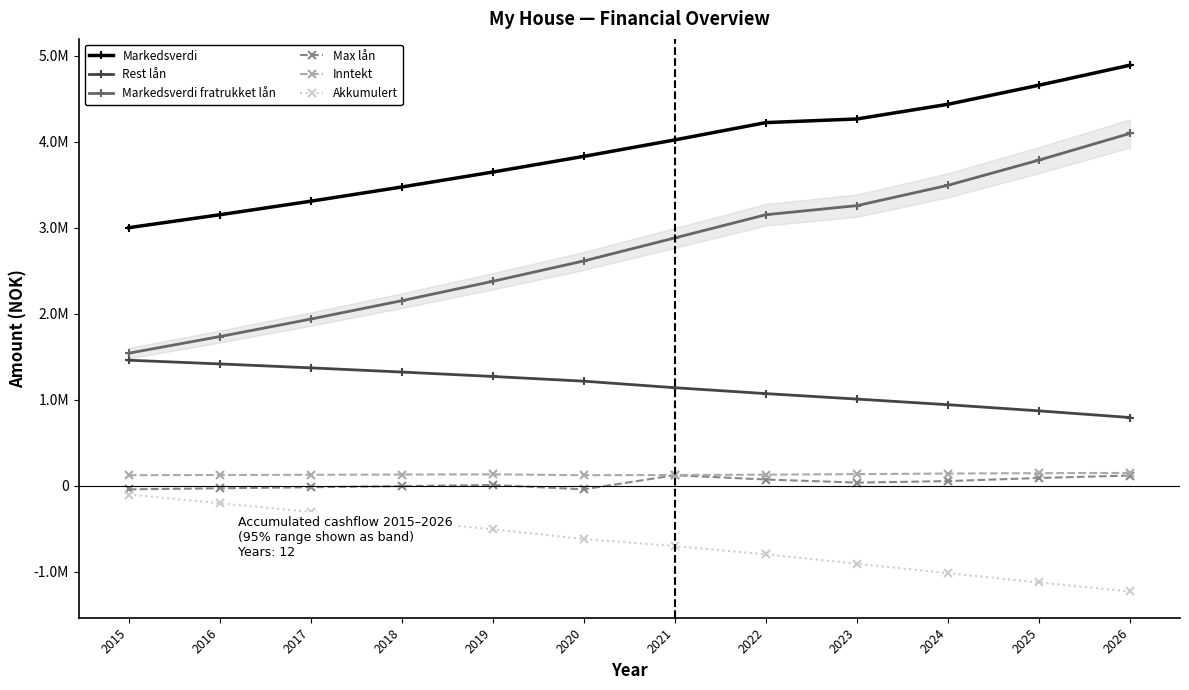

Which series changed the most between 2015 and 2018?

Markedsverdi fratrukket lån